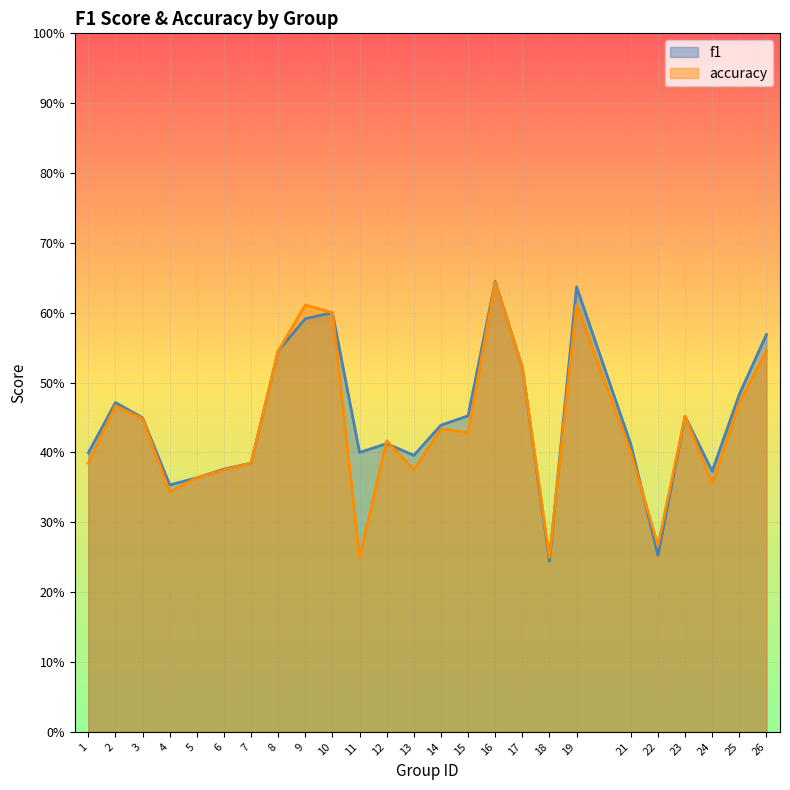

At which label does accuracy reach its peak?

16